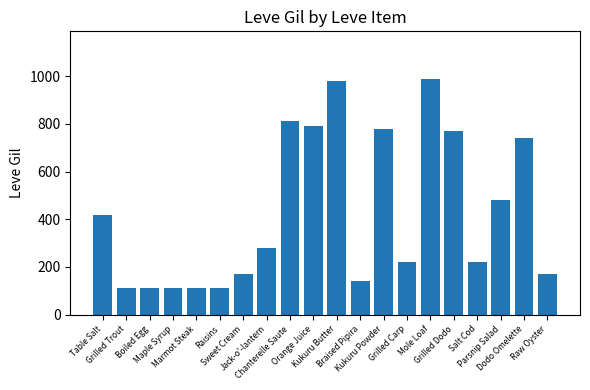

What is the greatest value displayed?

990